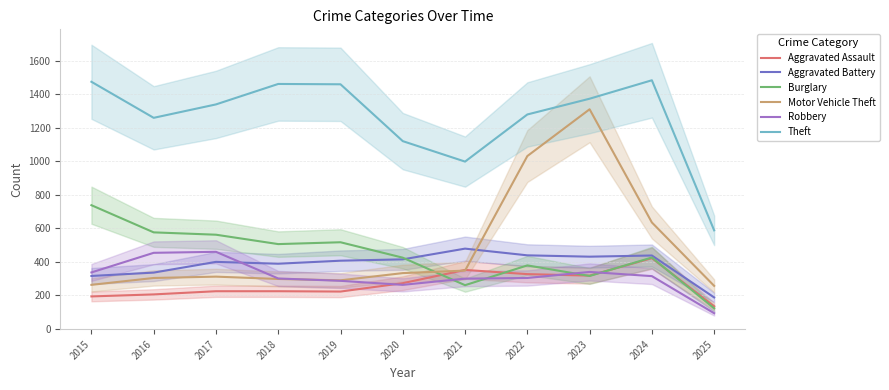

The value of Motor Vehicle Theft at 2015 is 263. True or false?

True